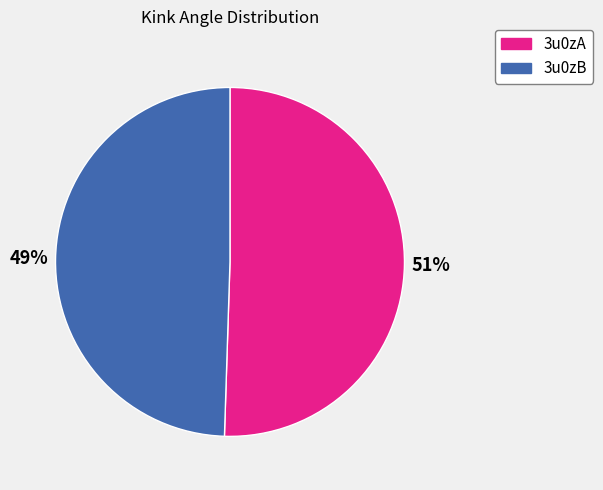

Rank the categories by value from lowest to highest.

3u0zB, 3u0zA